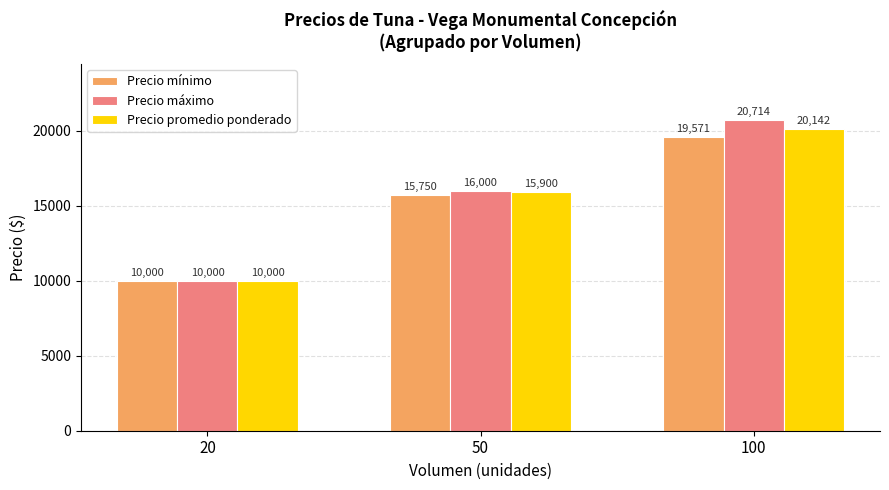

What is the sum of the Precio promedio ponderado values at 100 and 50?

36042